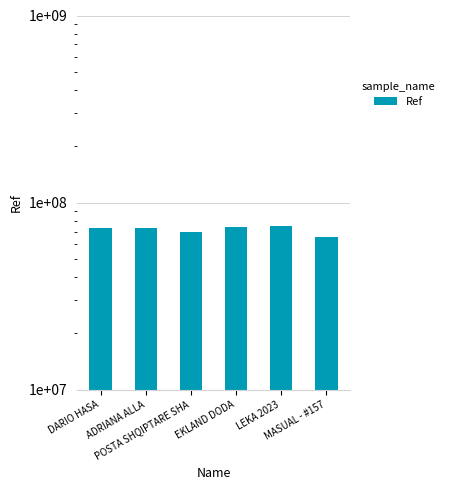

What is the difference between the second highest and second lowest values?

4723178